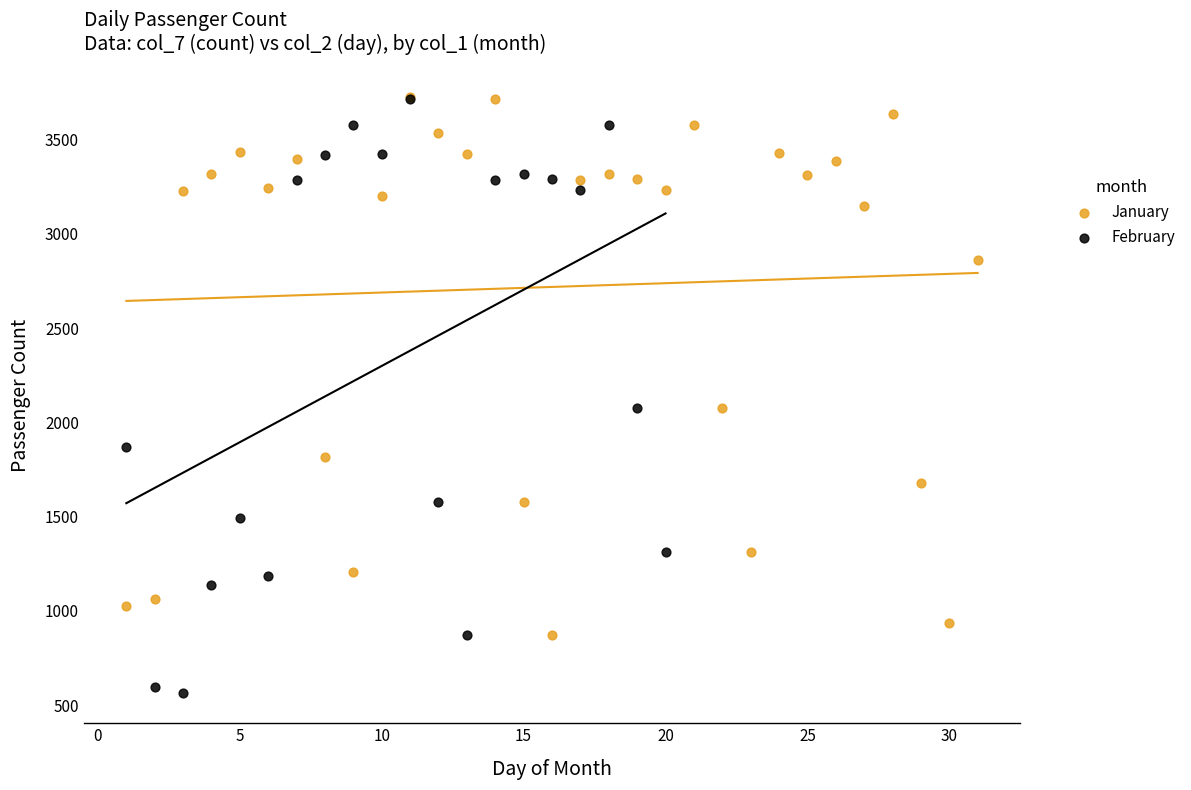

What are all the series names shown in the legend?

January, February